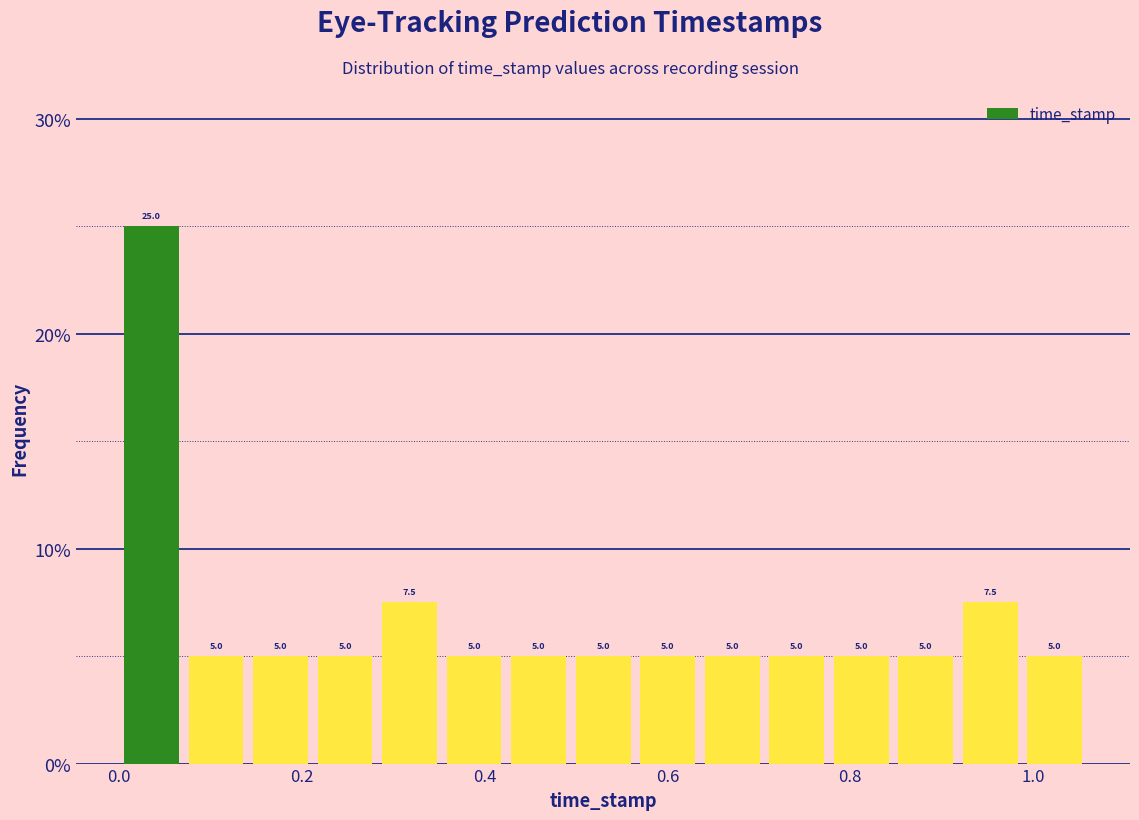

Around what value on the x-axis is the tallest bar? Give the approximate position of its centre, as read against the axis.

0.04